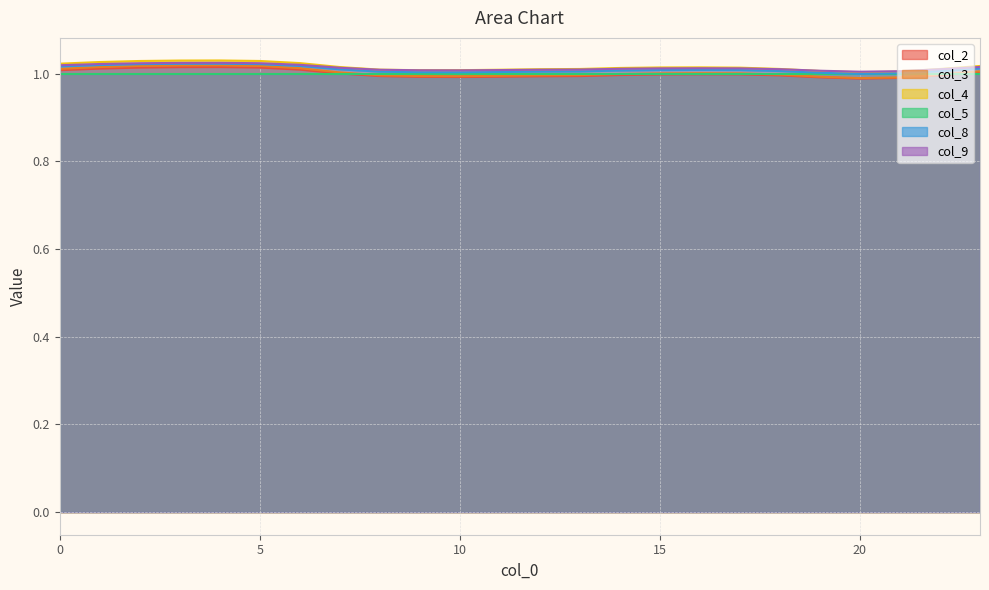

Which series changed the most between 0 and 22?

col_3